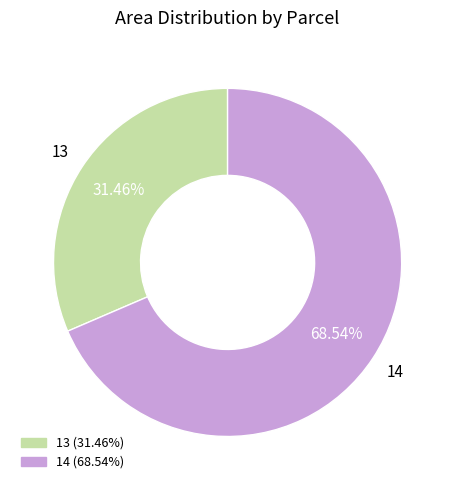

Which category accounts for the majority?

14